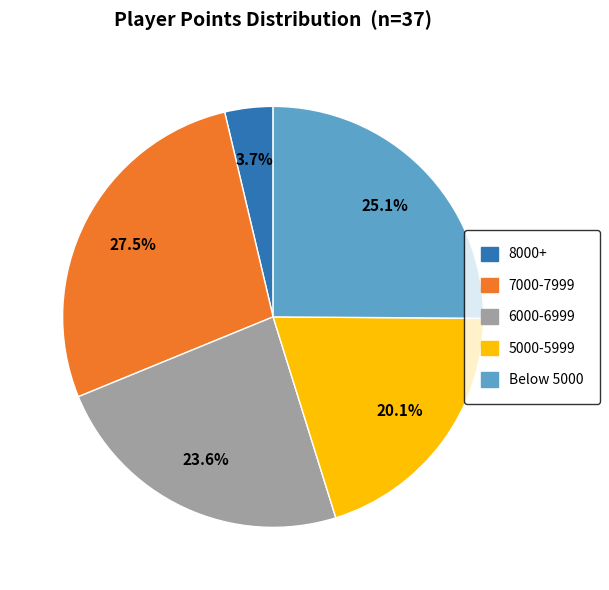

Is there a majority slice in this chart?

No